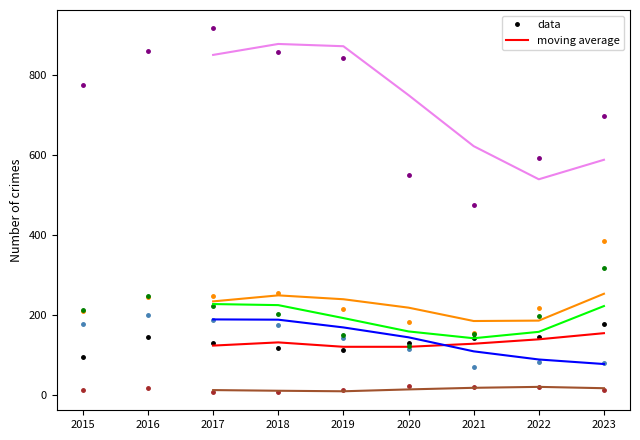

Where does the Motor Vehicle Theft series first go above 219?

2016